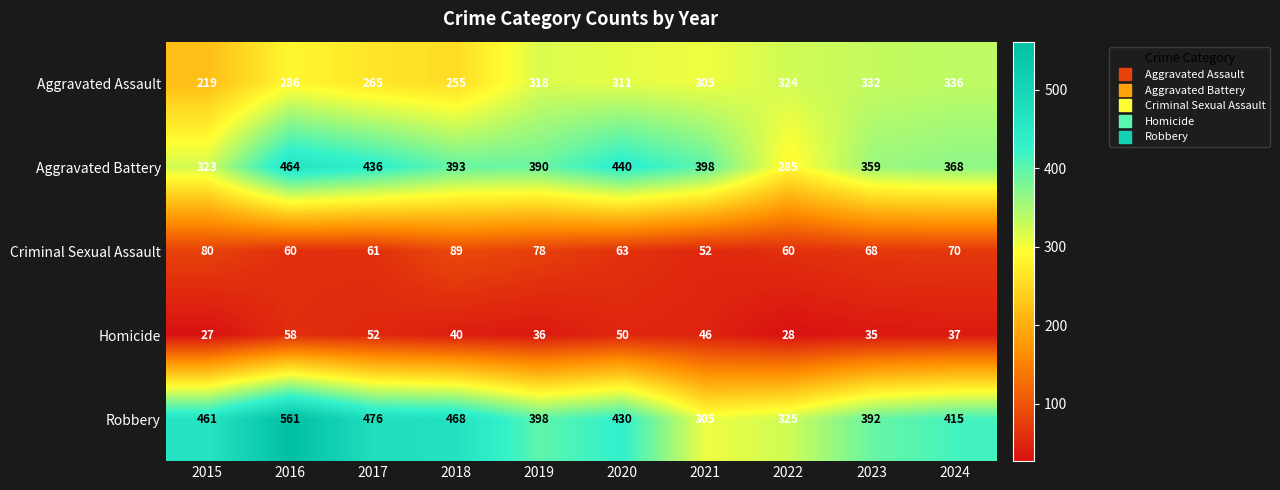

What is the average value of the Homicide series?

41